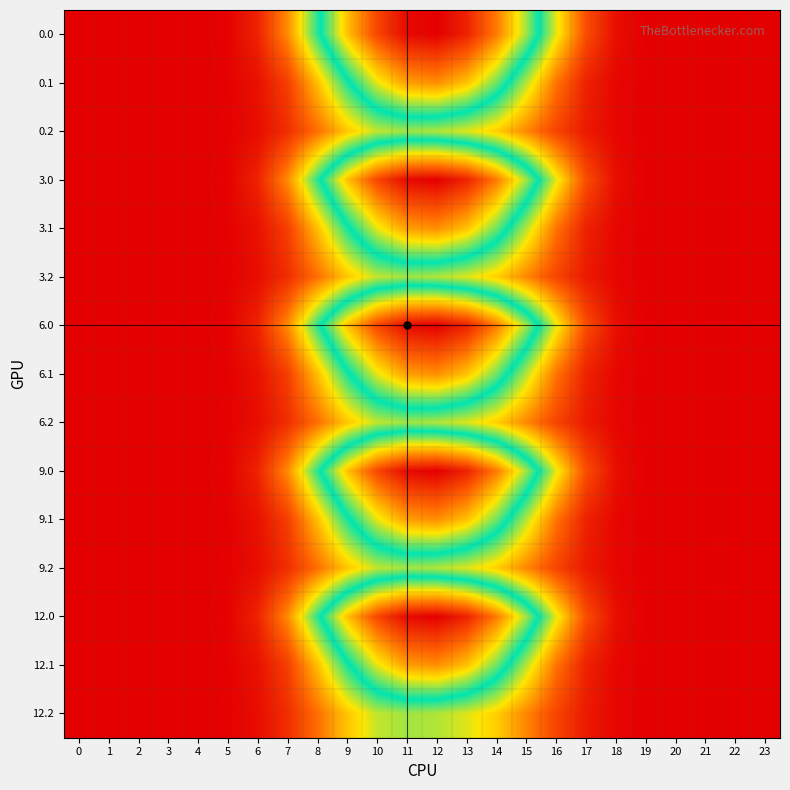

At how many categories does at least one series exceed 83?

8